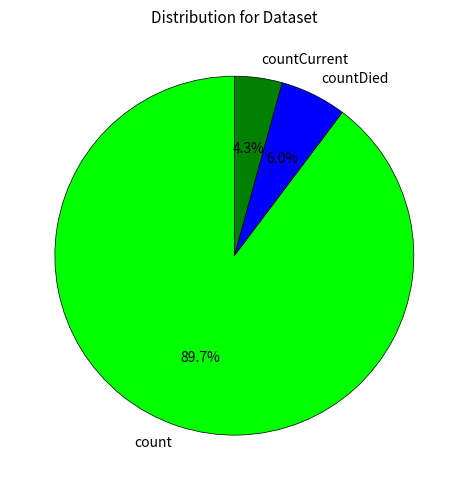

What is the total percentage of countDied and count?

95.7%